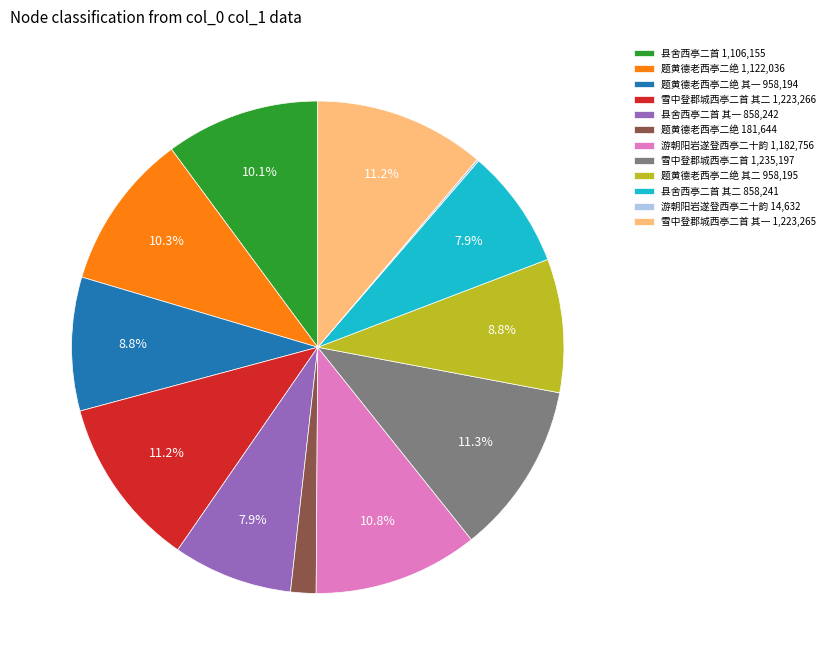

Do 县舍西亭二首 1,106,155 and 雪中登郡城西亭二首 1,235,197 together represent more than half of the pie?

No